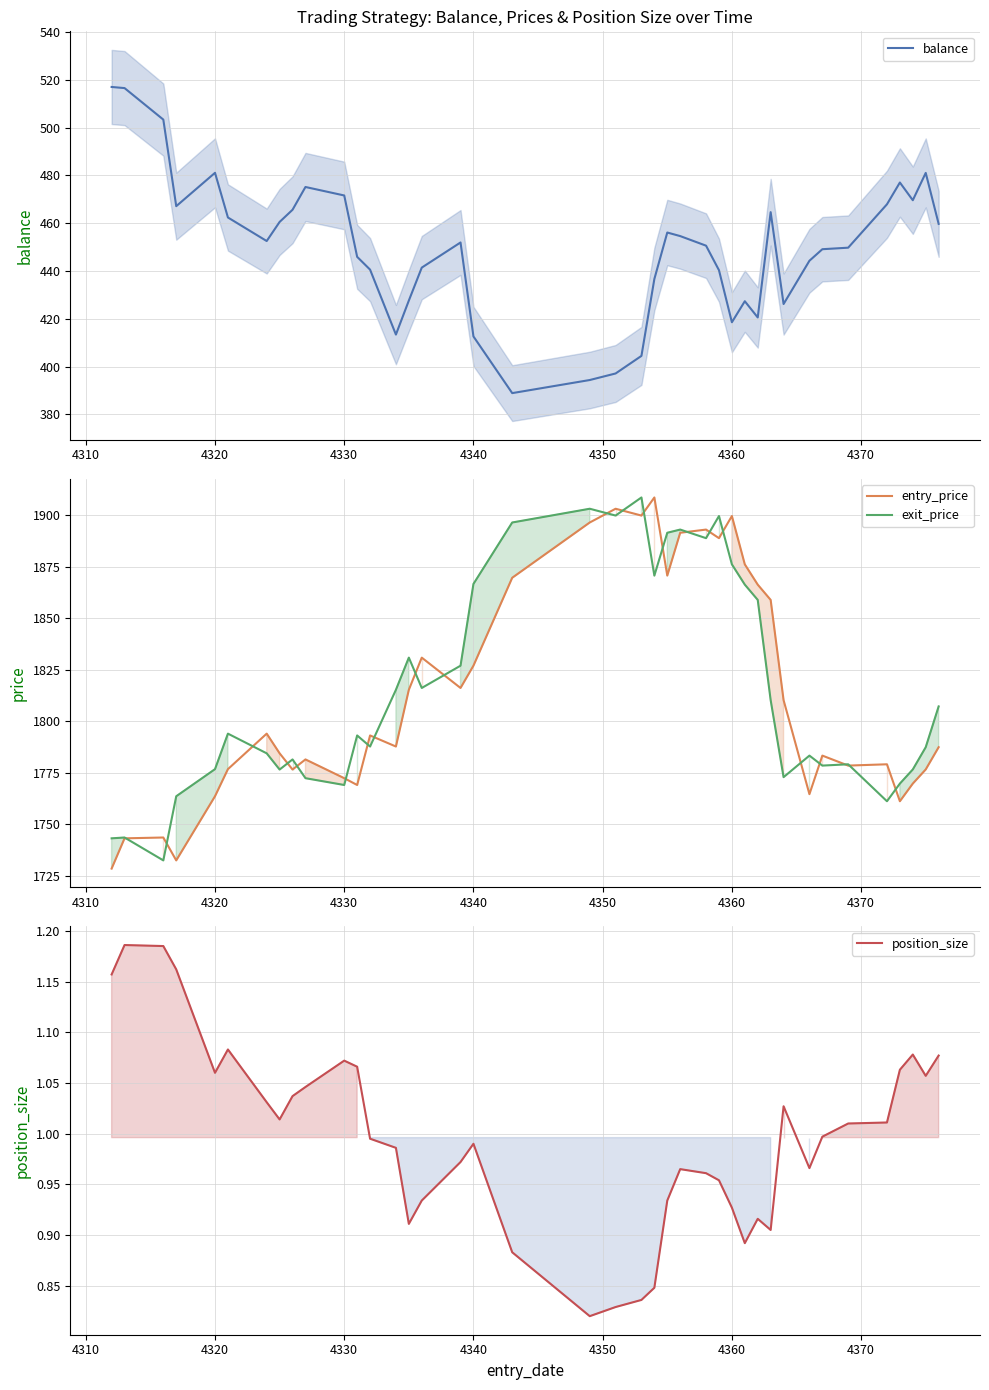

True or false: position_size and balance intersect in this chart.

False